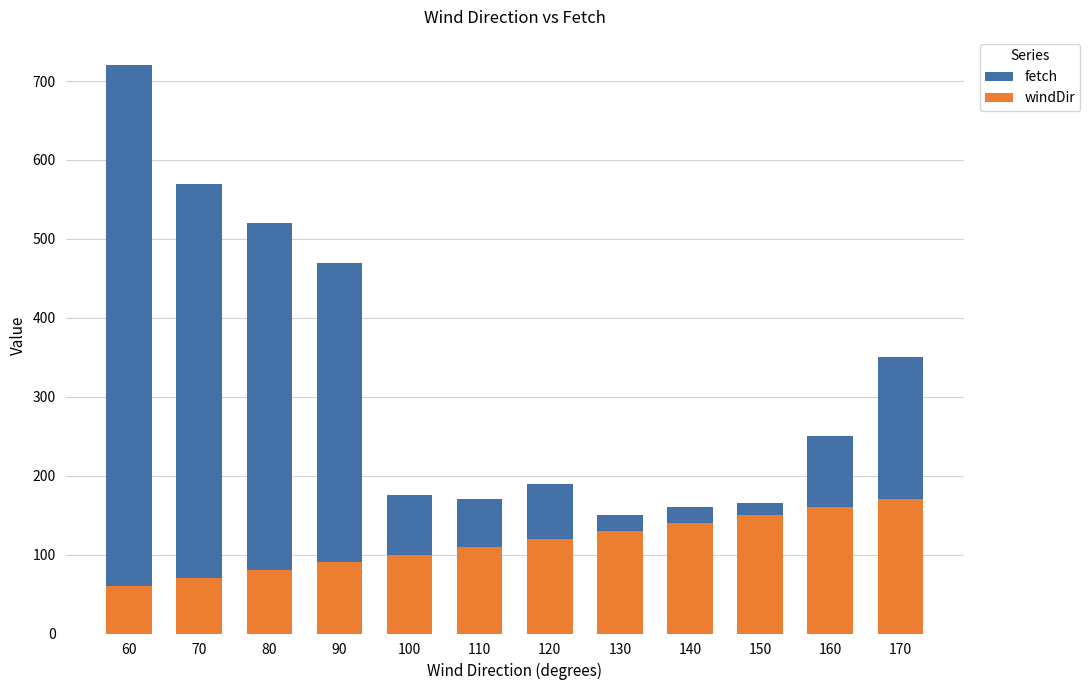

Which series has the largest range (max minus min)?

fetch